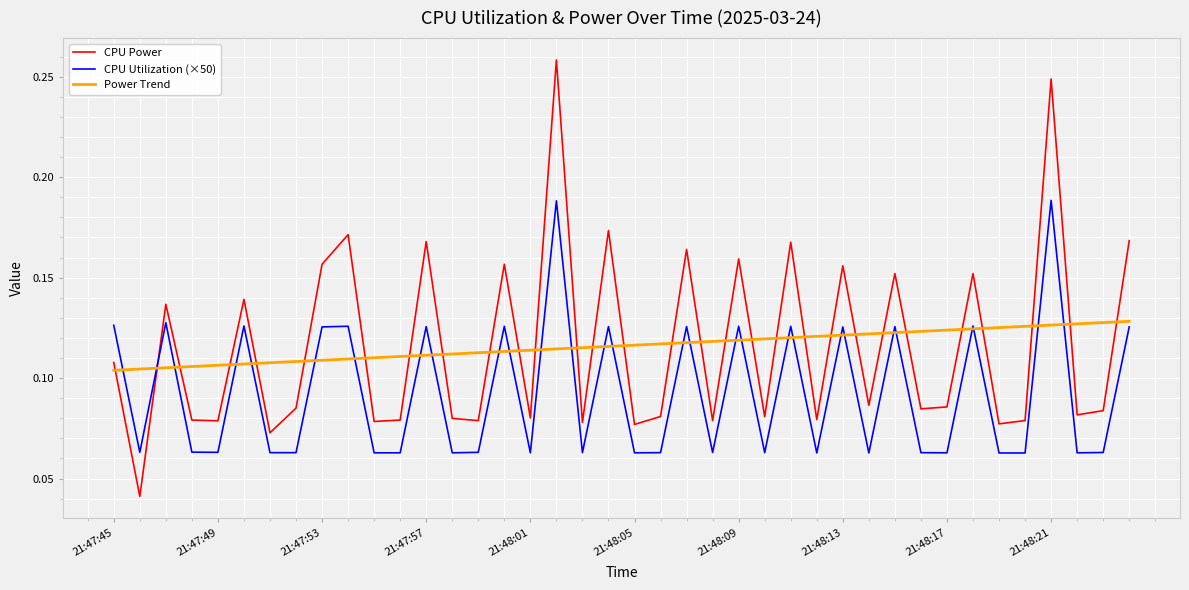

Which series has the widest spread of values?

CPU Power